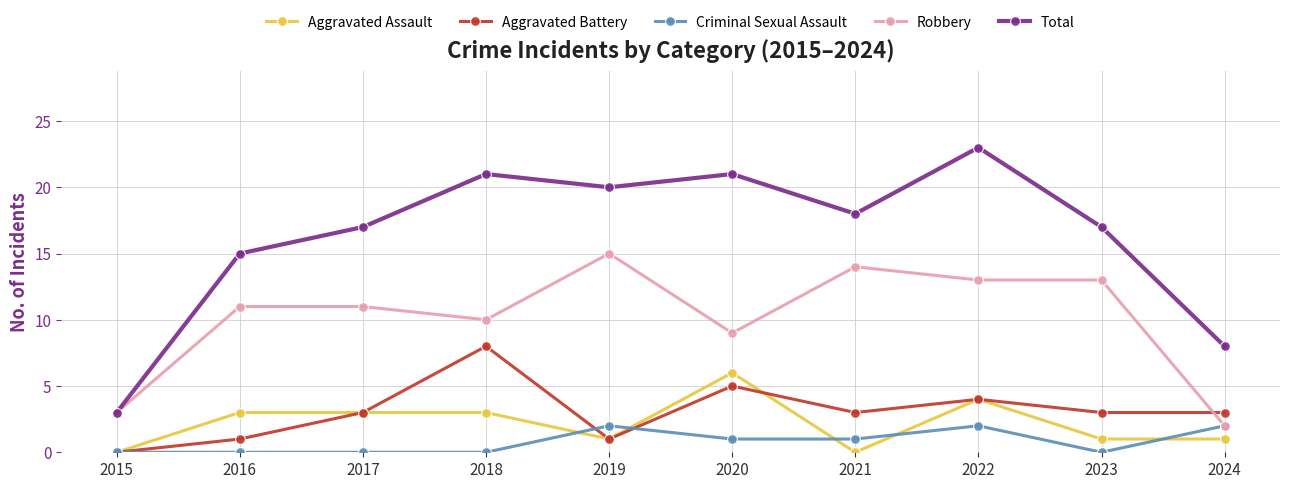

Which category has the highest value across all series?

2022